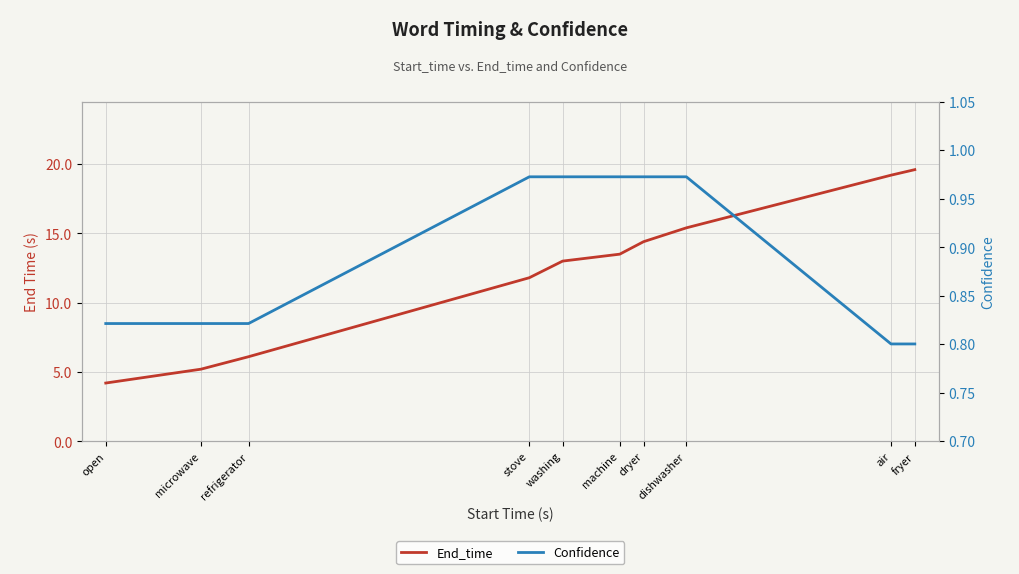

Reading left to right, transcribe all the data shown in this chart.

End_time: open=4.2	microwave=5.2	refrigerator=6.1	stove=11.8	washing=13.0	machine=13.5	dryer=14.4	dishwasher=15.4	air=19.2	fryer=19.6
Confidence: open=0.8	microwave=0.8	refrigerator=0.8	stove=1.0	washing=1.0	machine=1.0	dryer=1.0	dishwasher=1.0	air=0.8	fryer=0.8